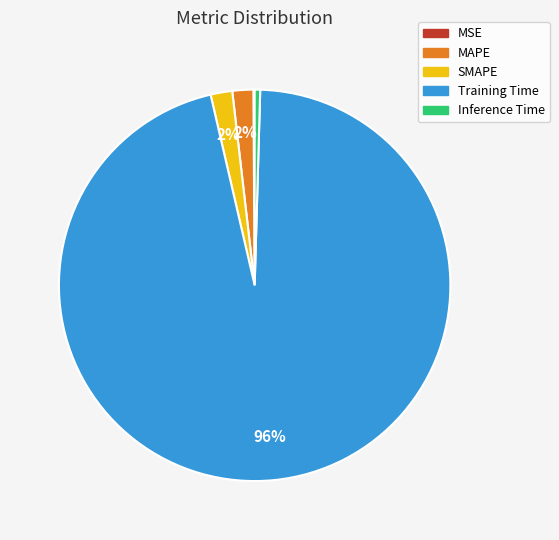

Between MAPE and Training Time, which is larger?

Training Time